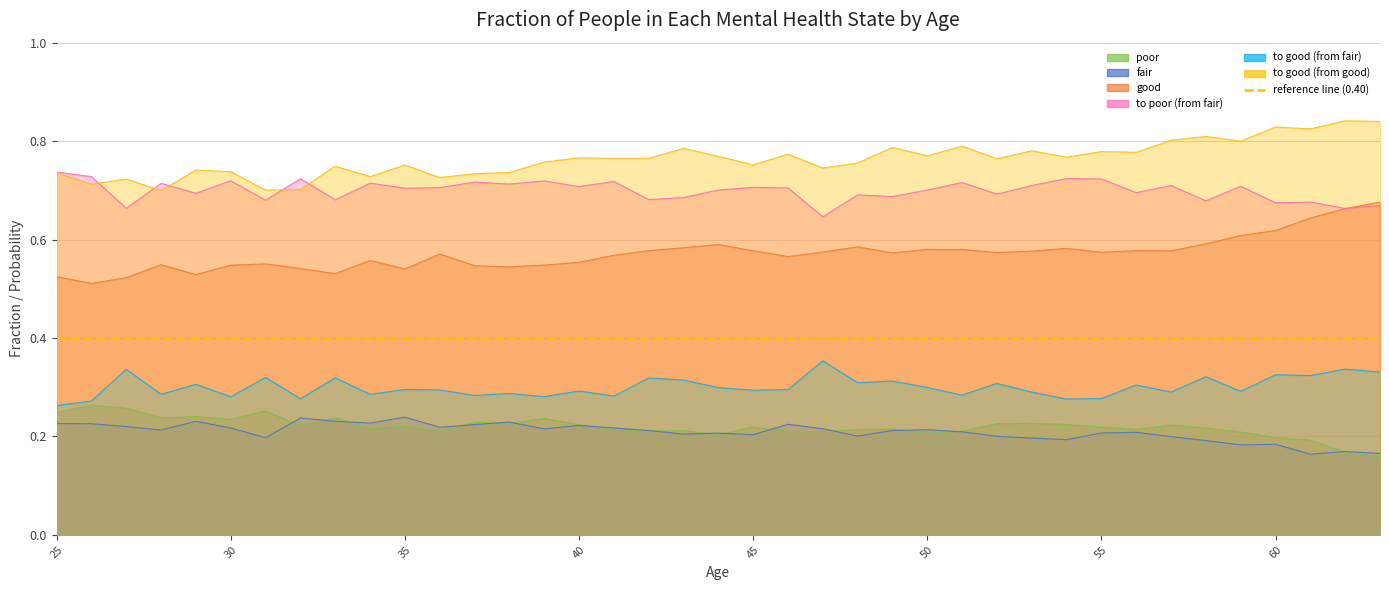

Which series has the largest total across all categories?

to good (from good)